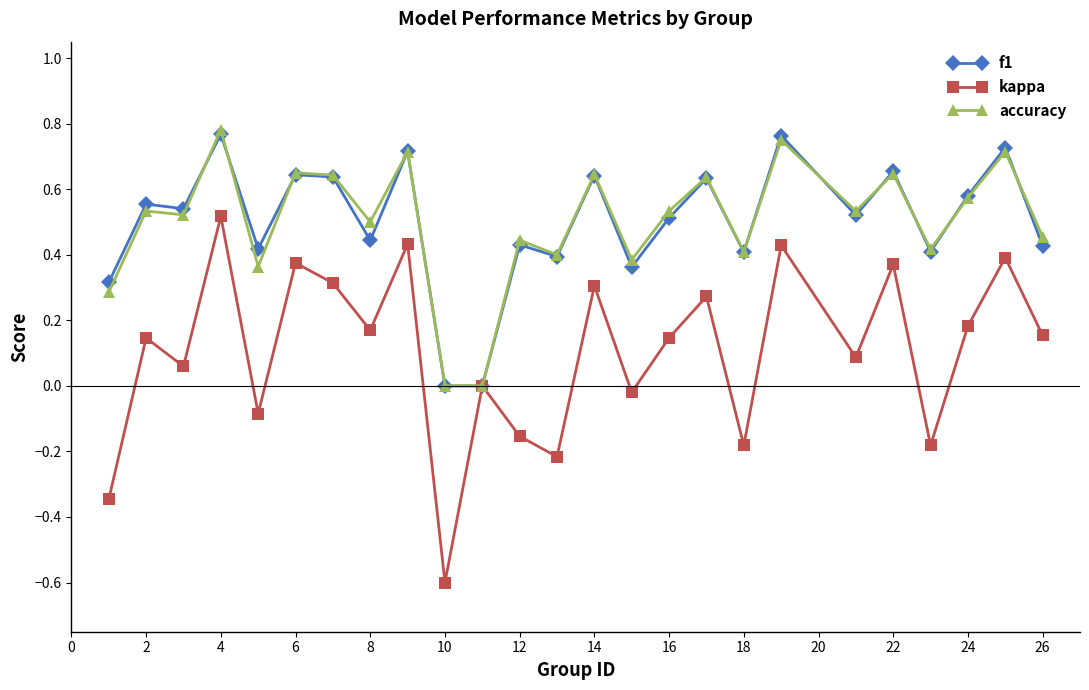

Which series has the widest spread of values?

kappa